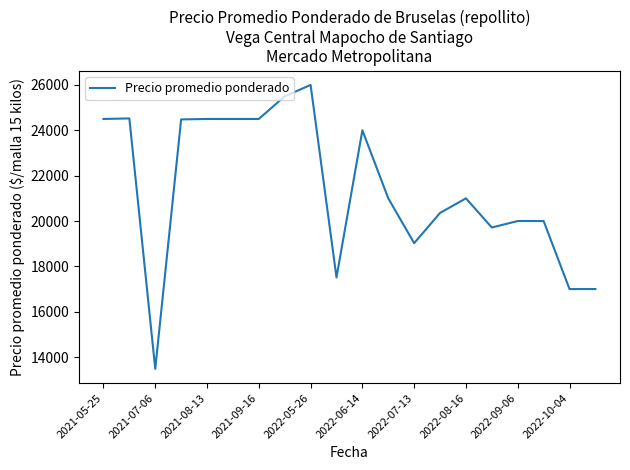

What is the difference between the maximum and second lowest values?

9000